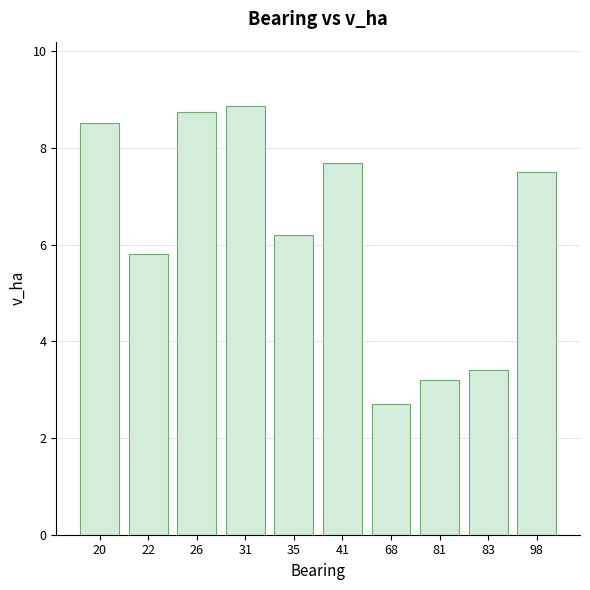

What is the value of the 10th bar from the left?

7.5